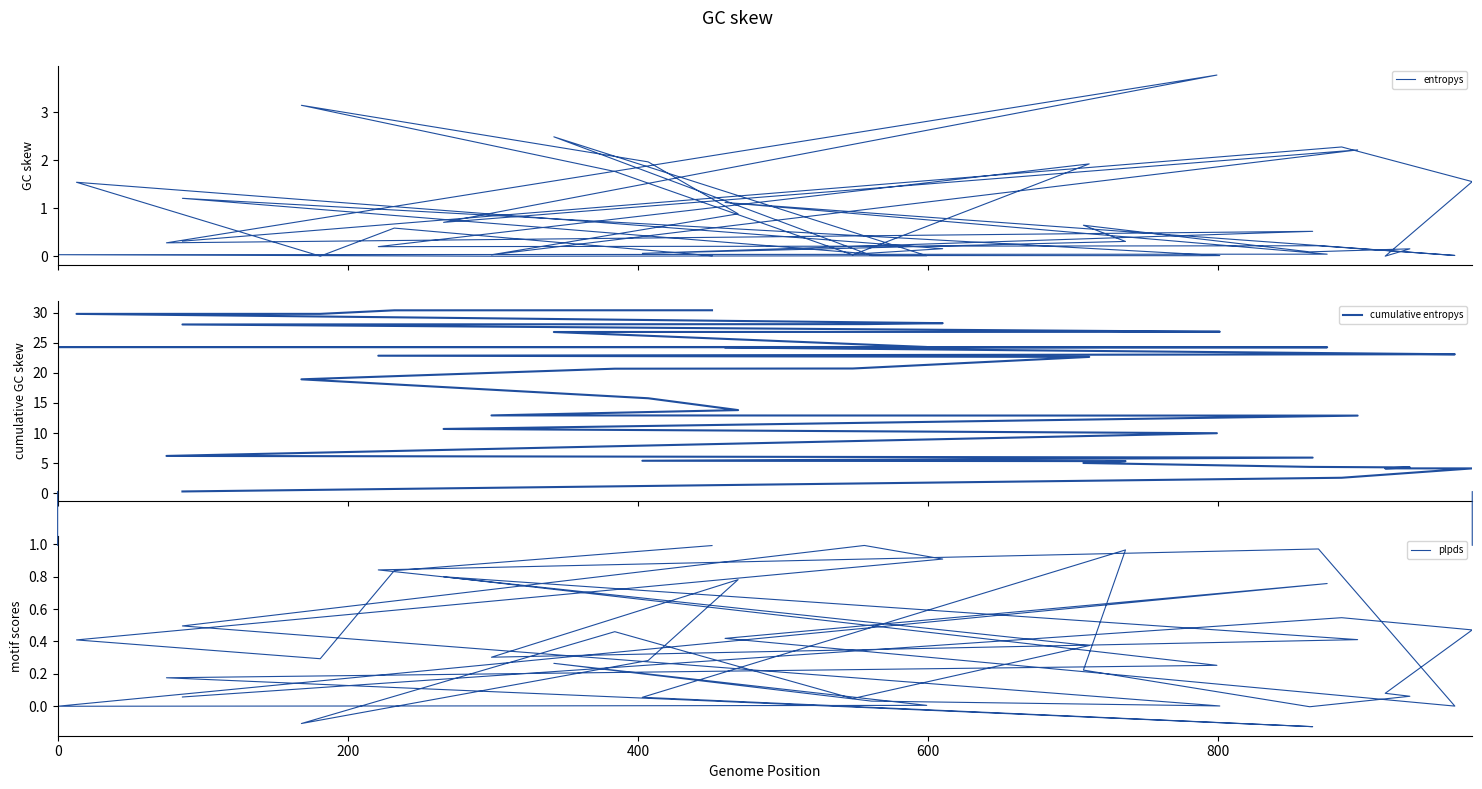

What is the value of the cumulative entropys point at the 29th from the left?

24.3